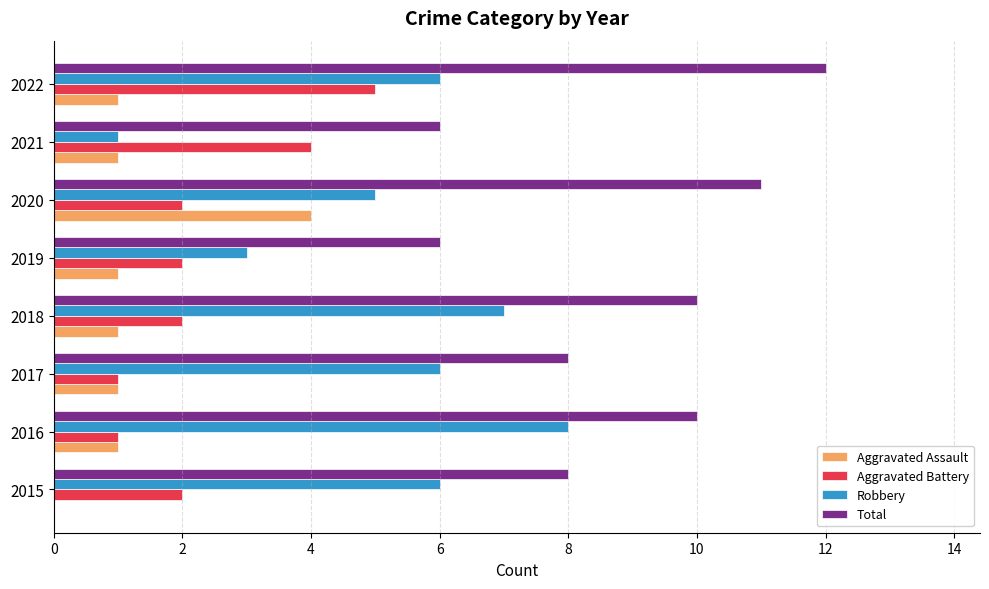

True or false: Total has a value of 6 at 2019.

True